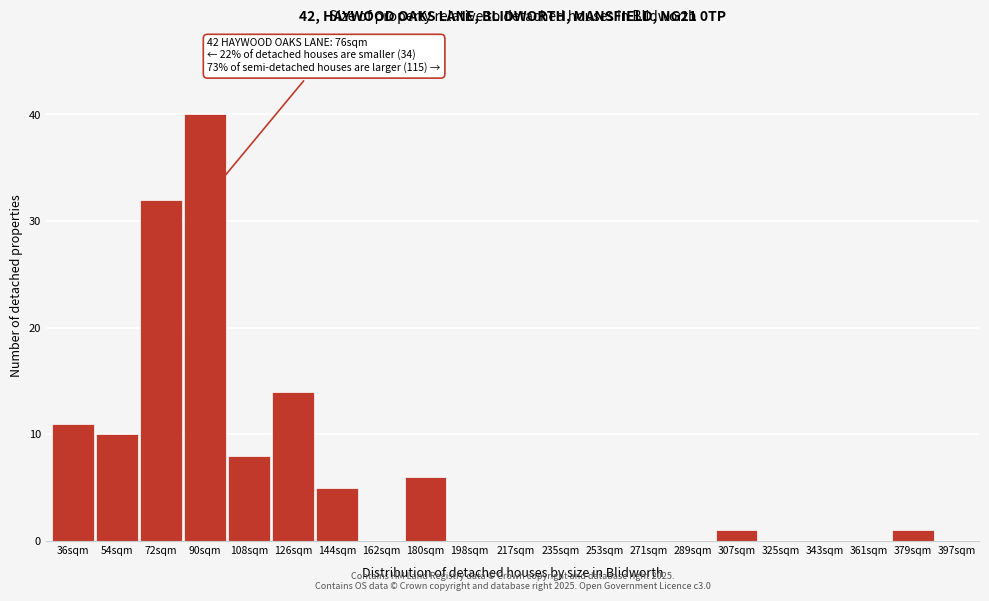

Reading left to right, extract all data points from this chart.

36sqm=11	54sqm=10	72sqm=32	90sqm=40	108sqm=8	126sqm=14	144sqm=5	162sqm=0	180sqm=6	198sqm=0	217sqm=0	235sqm=0	253sqm=0	271sqm=0	289sqm=0	307sqm=1	325sqm=0	343sqm=0	361sqm=0	379sqm=1